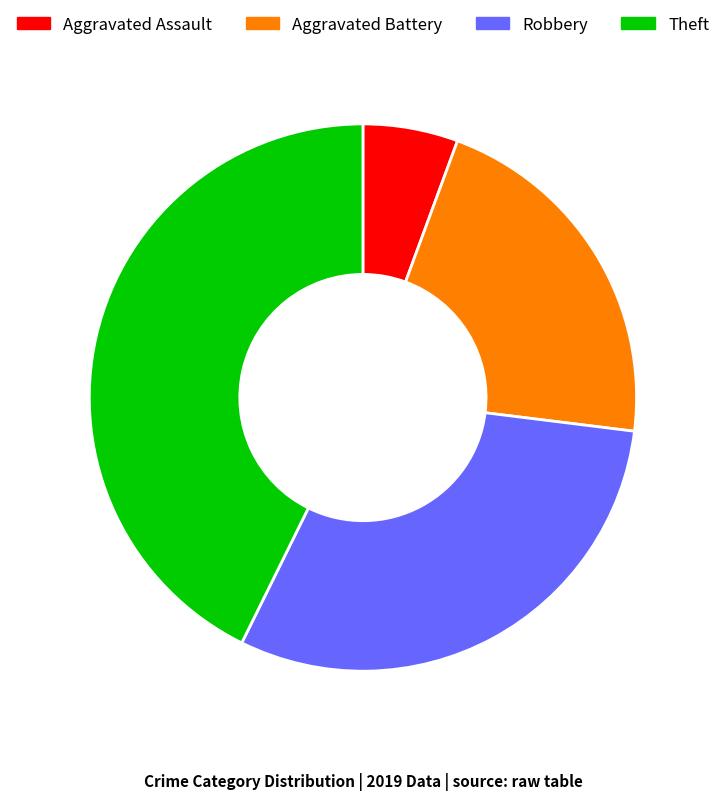

Count the number of slices in the pie.

4